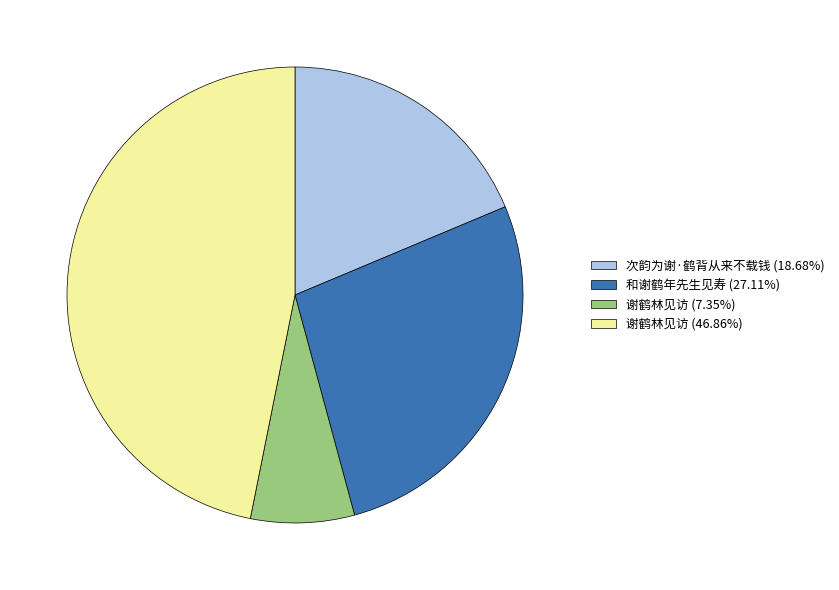

What is the ratio of the value at 和谢鹤年先生见寿 (27.11%) to the value at 谢鹤林见访 (7.35%)?

3.7